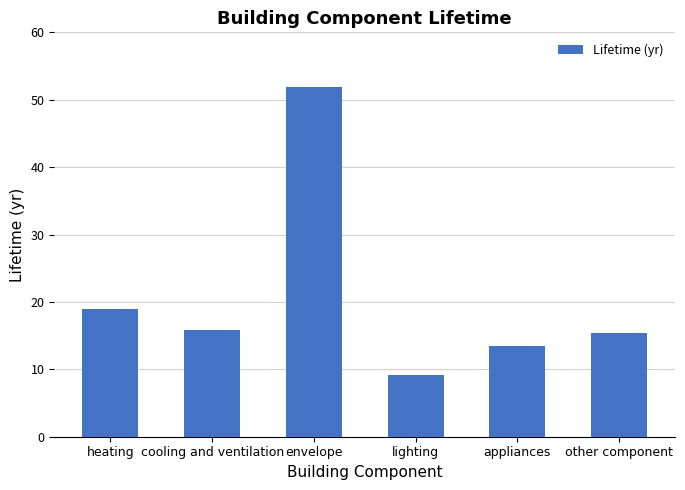

Reading right to left, extract all data points from this chart.

other component=15.4	appliances=13.5	lighting=9.1	envelope=51.8	cooling and ventilation=15.8	heating=19.0